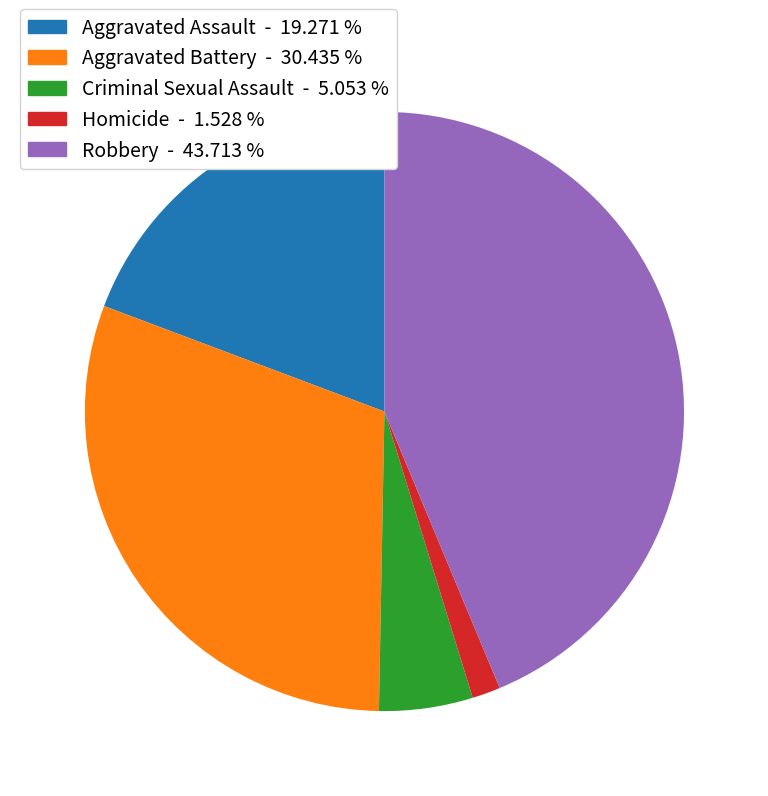

What is the largest slice in the pie chart?

Robbery